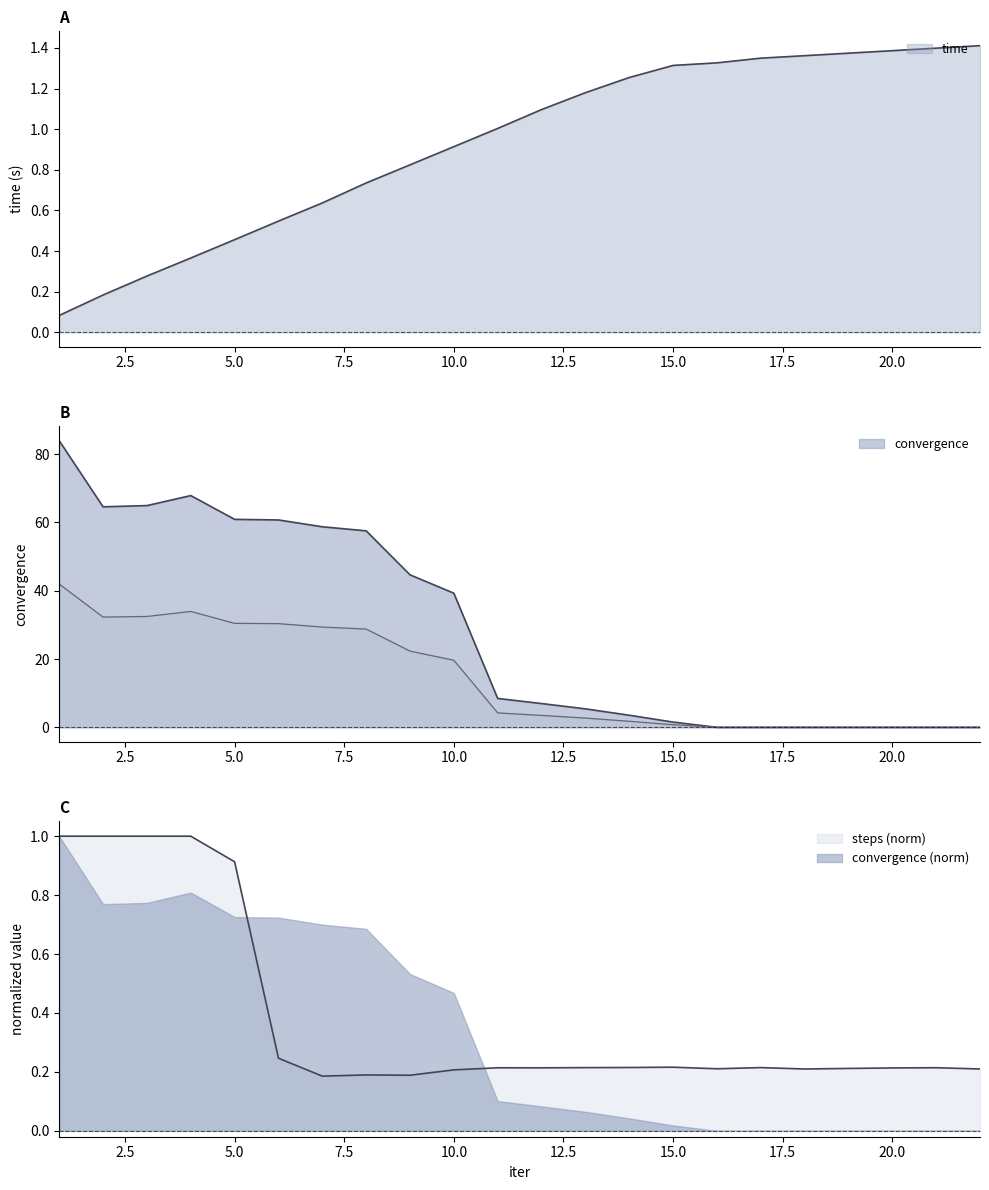

What is the sum of the convergence values at 22 and 14?

3.5